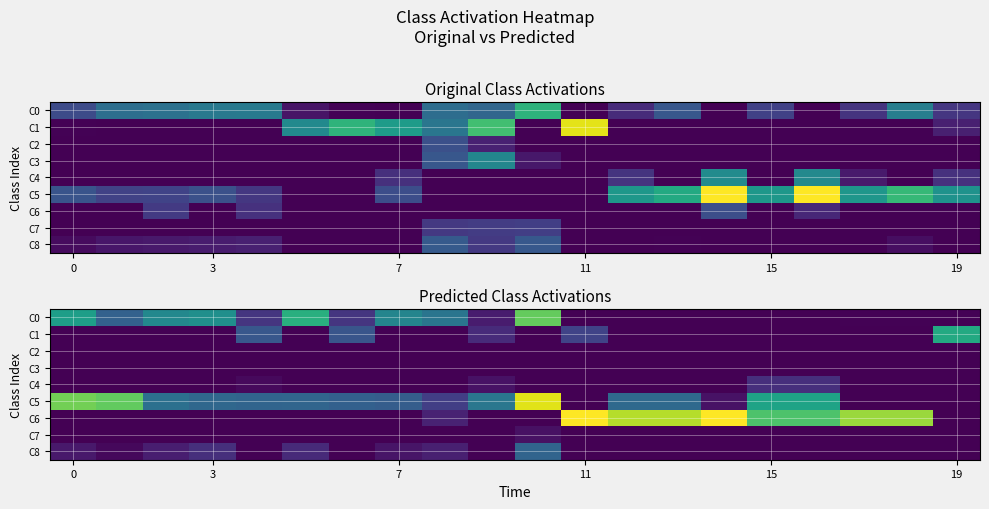

What is the sum of all C4 values?

0.3